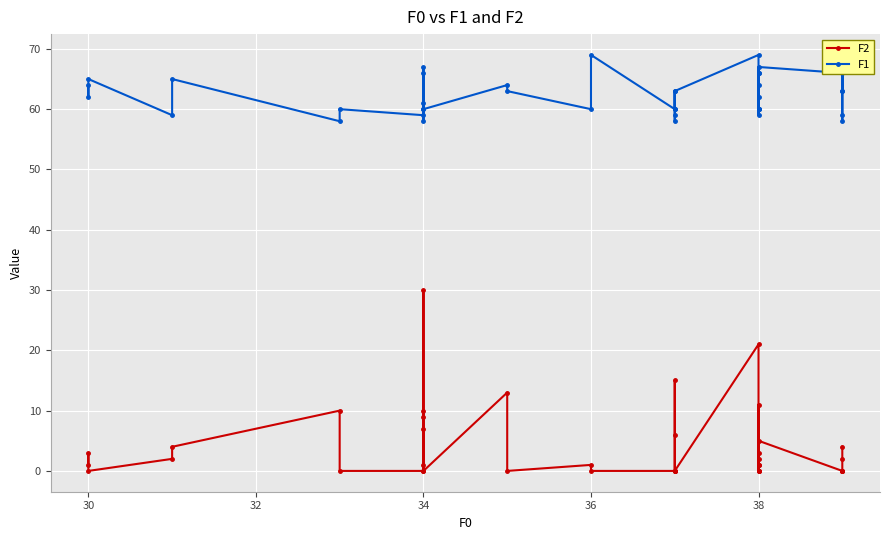

What is the maximum value shown in the chart?

69